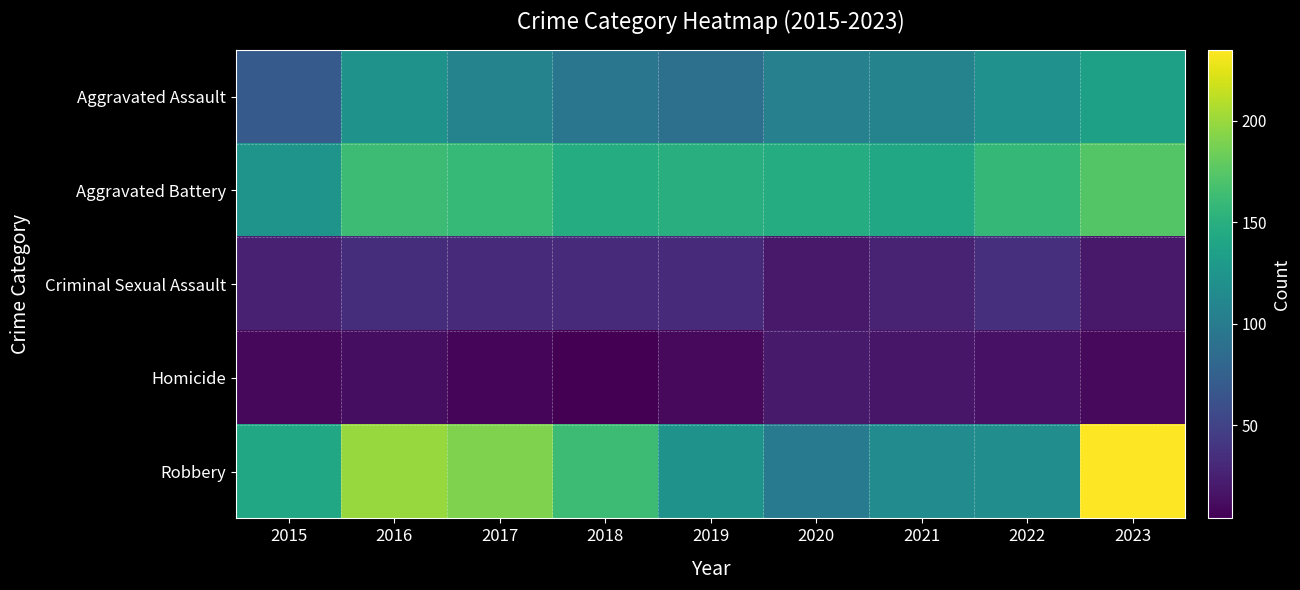

Reading right to left, extract all data points from this chart.

Aggravated Assault: 2023=135	2022=121	2021=107	2020=105	2019=89	2018=95	2017=107	2016=123	2015=69
Aggravated Battery: 2023=173	2022=158	2021=142	2020=147	2019=149	2018=147	2017=159	2016=162	2015=124
Criminal Sexual Assault: 2023=20	2022=35	2021=26	2020=20	2019=32	2018=32	2017=32	2016=34	2015=25
Homicide: 2023=10	2022=15	2021=18	2020=21	2019=10	2018=4	2017=8	2016=13	2015=9
Robbery: 2023=235	2022=117	2021=115	2020=98	2019=123	2018=162	2017=190	2016=199	2015=142